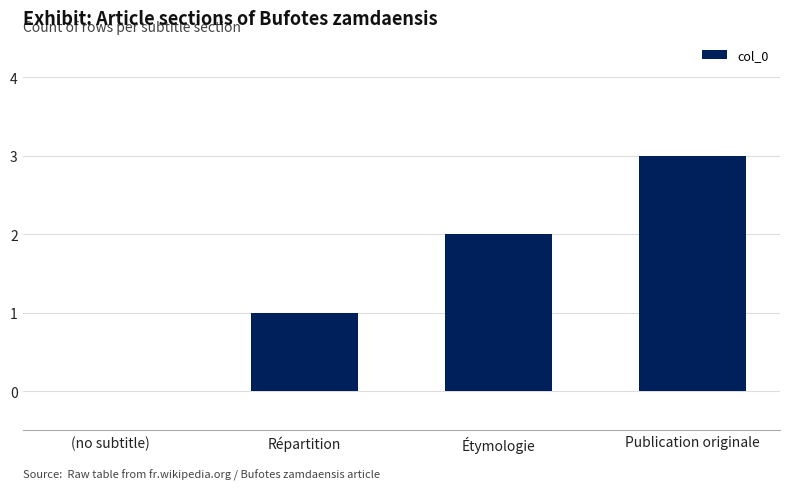

Which has a higher value, (no subtitle) or Répartition?

Répartition